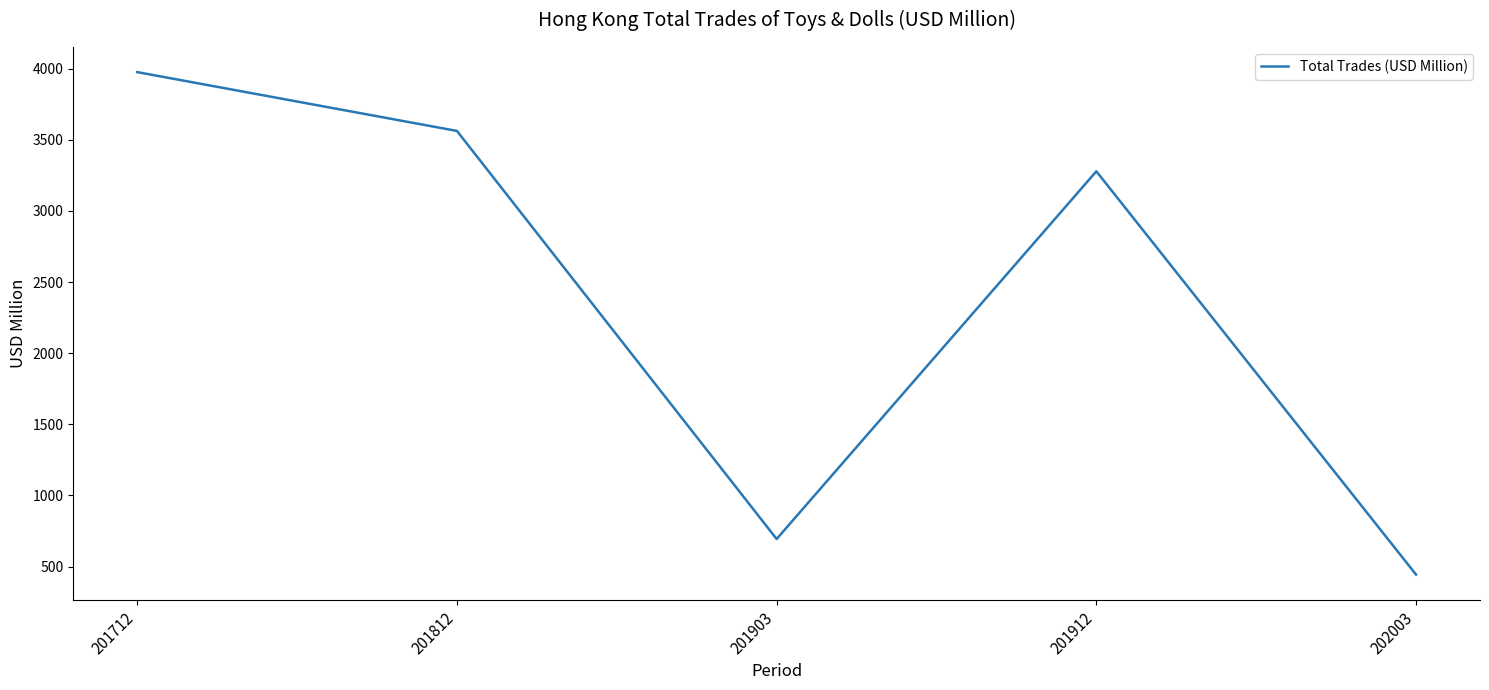

Where does the data first go above 3278?

201712